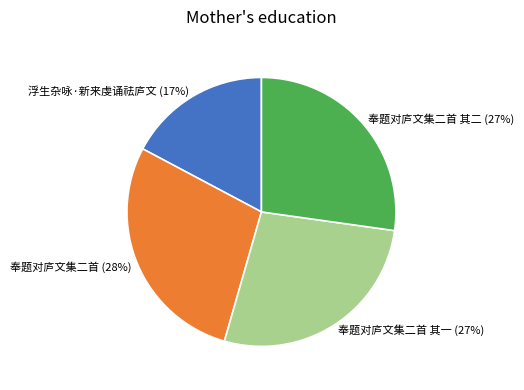

Which has a higher value, 奉题对庐文集二首 or 奉题对庐文集二首 其一?

奉题对庐文集二首